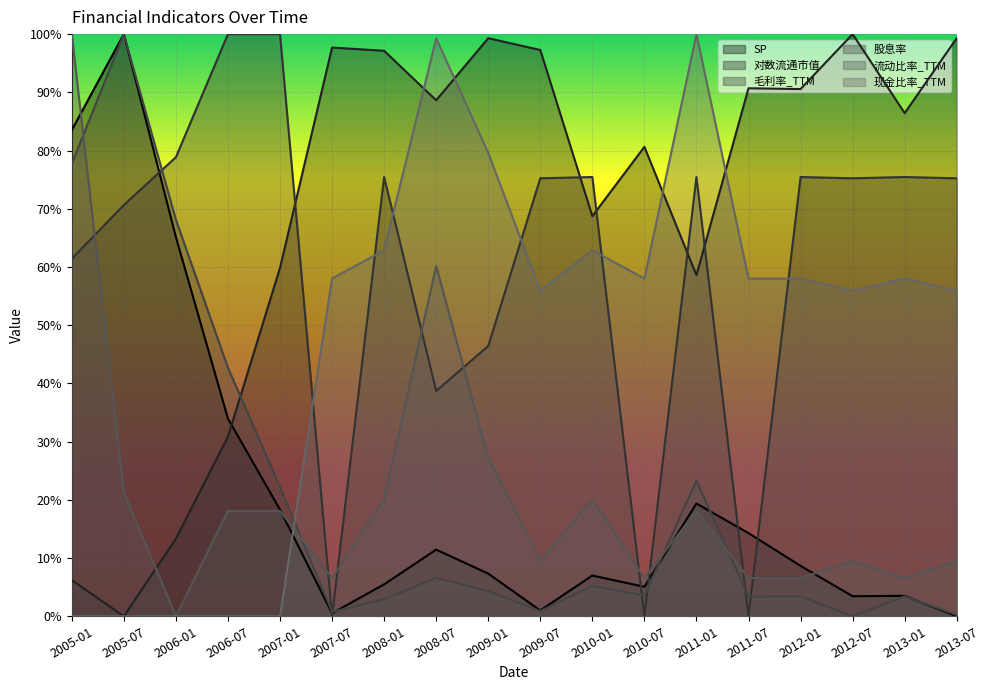

Reading left to right, list all the values displayed in this chart.

SP: 2005-01=0.8	2005-07=1.0	2006-01=0.7	2006-07=0.3	2007-01=0.2	2007-07=0.0	2008-01=0.1	2008-07=0.1	2009-01=0.1	2009-07=0.0	2010-01=0.1	2010-07=0.1	2011-01=0.2	2011-07=0.1	2012-01=0.1	2012-07=0.0	2013-01=0.0	2013-07=0.0
对数流通市值: 2005-01=0.1	2005-07=0.0	2006-01=0.1	2006-07=0.3	2007-01=0.6	2007-07=1.0	2008-01=1.0	2008-07=0.9	2009-01=1.0	2009-07=1.0	2010-01=0.7	2010-07=0.8	2011-01=0.6	2011-07=0.9	2012-01=0.9	2012-07=1.0	2013-01=0.9	2013-07=1.0
毛利率_TTM: 2005-01=0.6	2005-07=0.7	2006-01=0.8	2006-07=1.0	2007-01=1.0	2007-07=0.0	2008-01=0.8	2008-07=0.4	2009-01=0.5	2009-07=0.8	2010-01=0.8	2010-07=0.0	2011-01=0.8	2011-07=0.0	2012-01=0.8	2012-07=0.8	2013-01=0.8	2013-07=0.8
股息率: 2005-01=0.8	2005-07=1.0	2006-01=0.7	2006-07=0.4	2007-01=0.2	2007-07=0.0	2008-01=0.0	2008-07=0.1	2009-01=0.0	2009-07=0.0	2010-01=0.1	2010-07=0.0	2011-01=0.2	2011-07=0.0	2012-01=0.0	2012-07=0.0	2013-01=0.0	2013-07=0.0
流动比率_TTM: 2005-01=1.0	2005-07=0.2	2006-01=0.0	2006-07=0.2	2007-01=0.2	2007-07=0.1	2008-01=0.2	2008-07=0.6	2009-01=0.3	2009-07=0.1	2010-01=0.2	2010-07=0.1	2011-01=0.2	2011-07=0.1	2012-01=0.1	2012-07=0.1	2013-01=0.1	2013-07=0.1
现金比率_TTM: 2005-01=0.0	2005-07=0.0	2006-01=0.0	2006-07=0.0	2007-01=0.0	2007-07=0.6	2008-01=0.6	2008-07=1.0	2009-01=0.8	2009-07=0.6	2010-01=0.6	2010-07=0.6	2011-01=1.0	2011-07=0.6	2012-01=0.6	2012-07=0.6	2013-01=0.6	2013-07=0.6